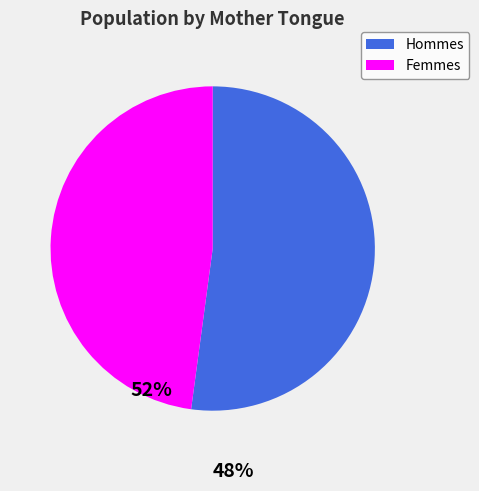

How many slices are in this pie chart?

2